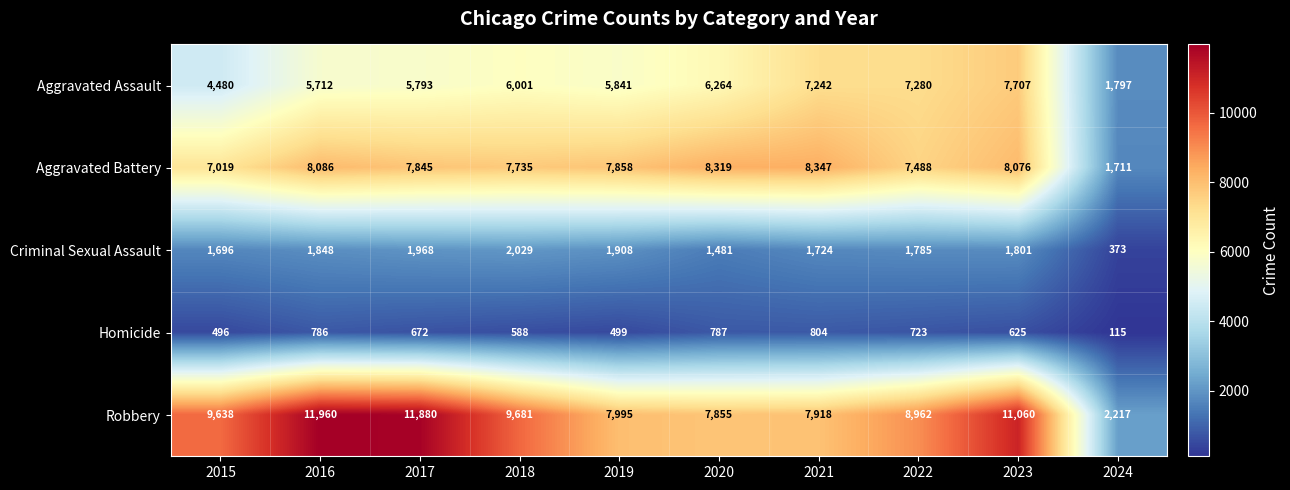

At which label is Criminal Sexual Assault closest to 1201?

2020